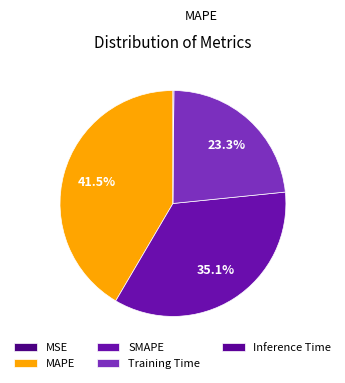

To the nearest percent, what is the difference between the largest and smallest slice percentages?

42%